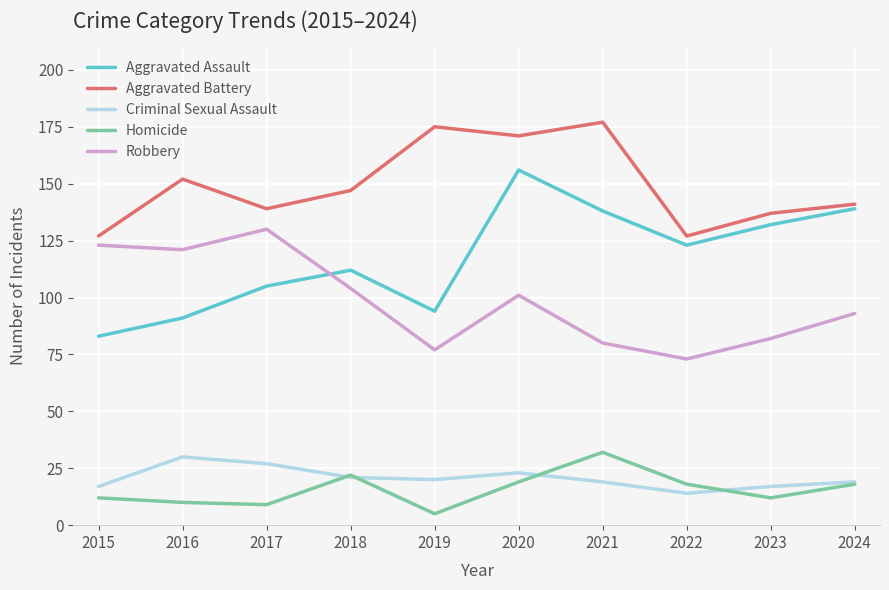

Reading left to right, extract all data points from this chart.

Aggravated Assault: 2015=83	2016=91	2017=105	2018=112	2019=94	2020=156	2021=138	2022=123	2023=132	2024=139
Aggravated Battery: 2015=127	2016=152	2017=139	2018=147	2019=175	2020=171	2021=177	2022=127	2023=137	2024=141
Criminal Sexual Assault: 2015=17	2016=30	2017=27	2018=21	2019=20	2020=23	2021=19	2022=14	2023=17	2024=19
Homicide: 2015=12	2016=10	2017=9	2018=22	2019=5	2020=19	2021=32	2022=18	2023=12	2024=18
Robbery: 2015=123	2016=121	2017=130	2018=104	2019=77	2020=101	2021=80	2022=73	2023=82	2024=93